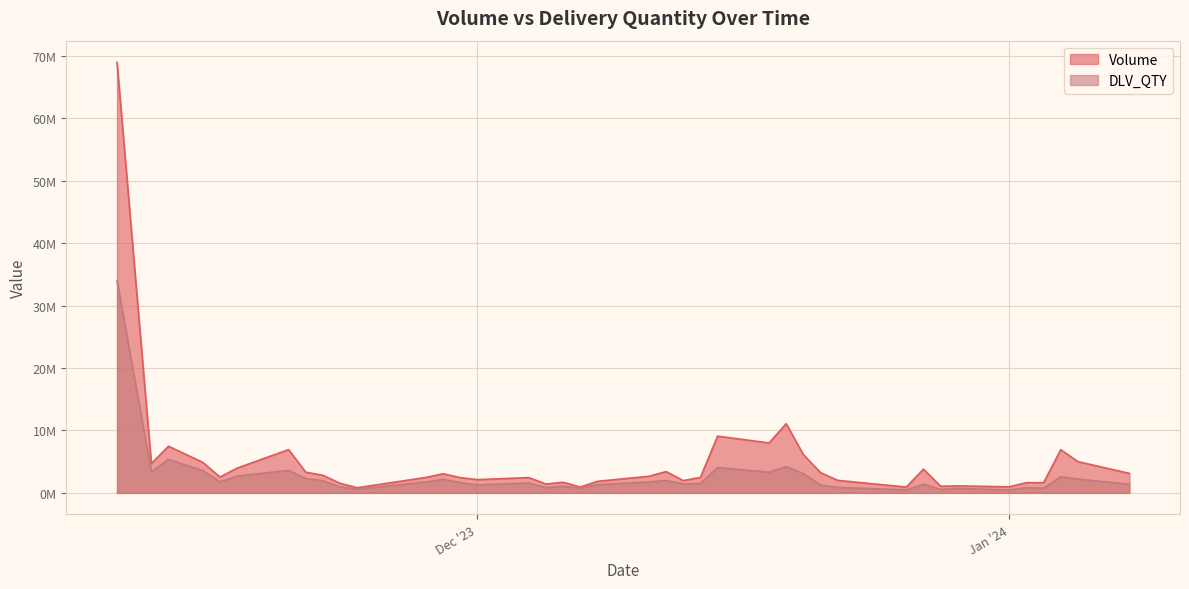

What is the value of the Volume point at the 15th from the left?

2120391